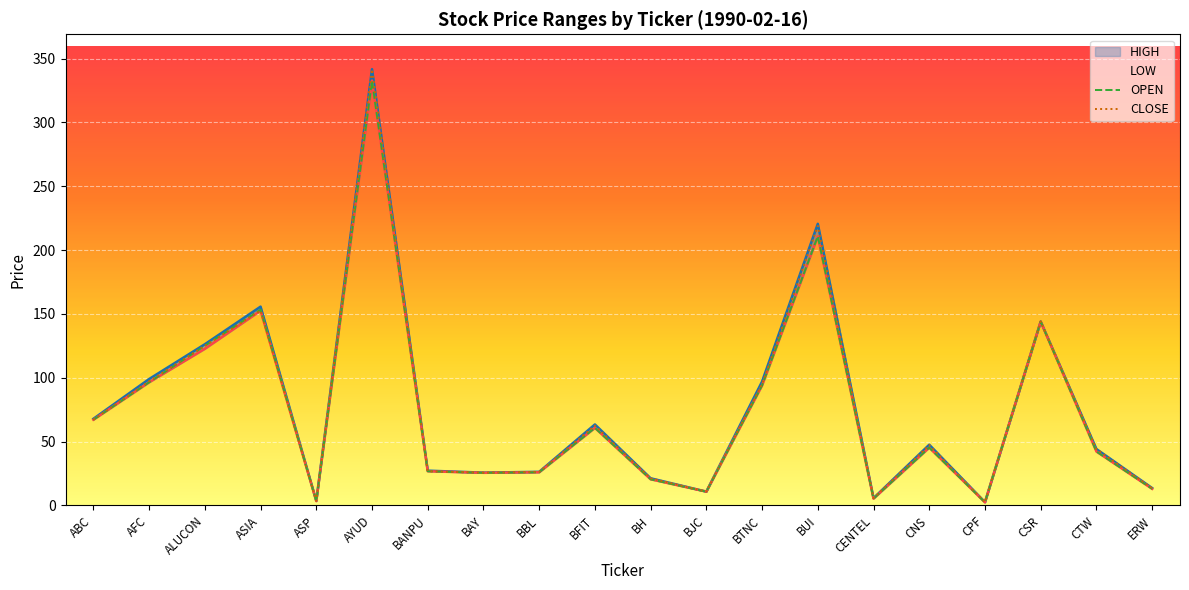

Rank the categories by CLOSE value from lowest to highest.

CPF, ASP, CENTEL, BJC, ERW, BH, BAY, BBL, BANPU, CTW, CNS, BFIT, ABC, BTNC, AFC, ALUCON, CSR, ASIA, BUI, AYUD